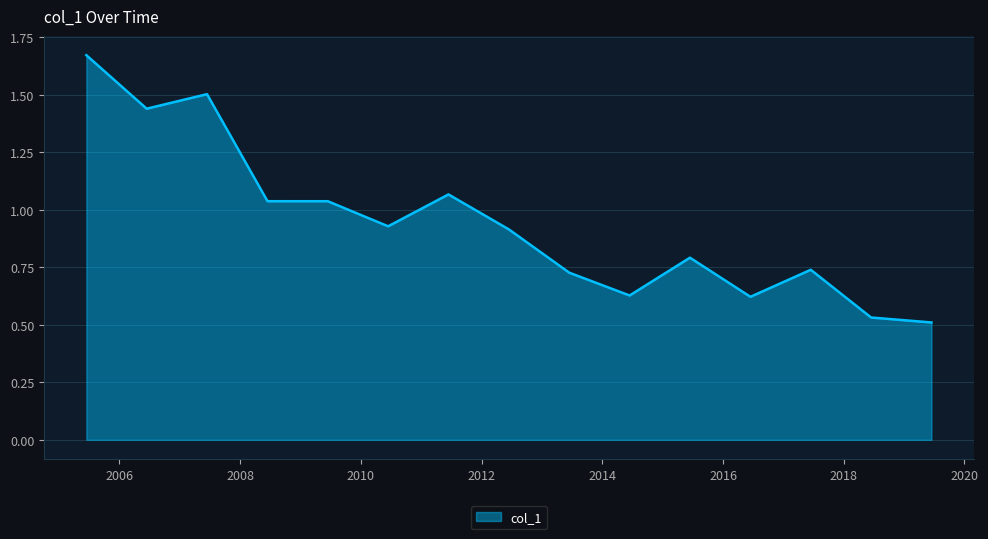

What is the difference between the maximum and minimum values?

1.2